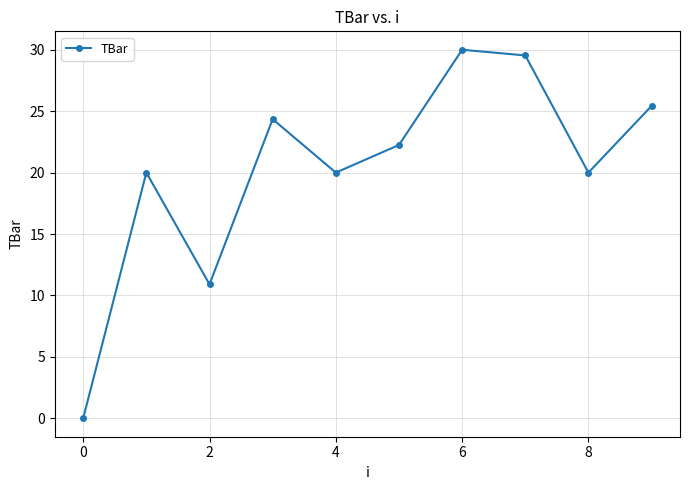

Count the number of data series in this chart.

1